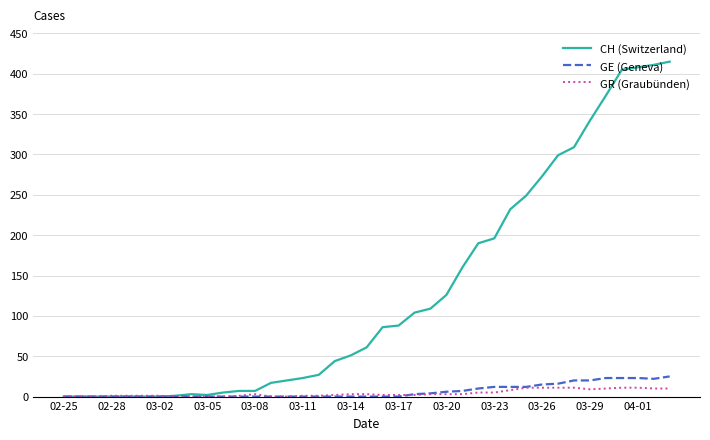

Which series has the largest total across all categories?

CH (Switzerland)